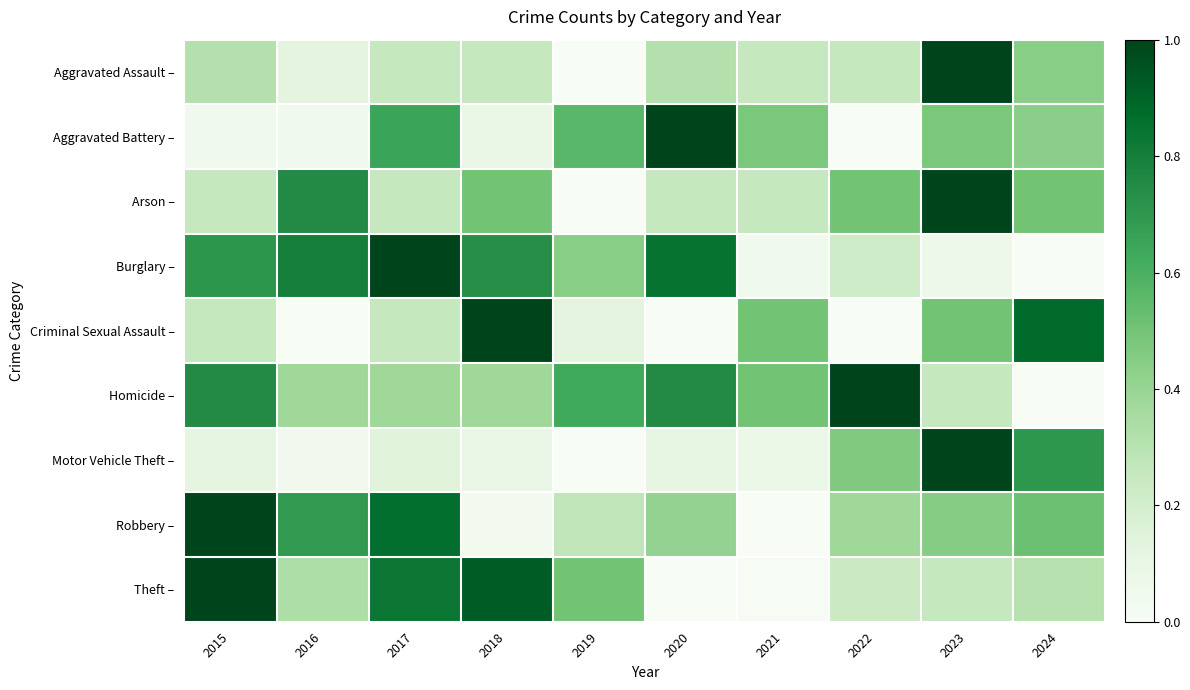

Reading left to right, transcribe all the data shown in this chart.

Aggravated Assault –: 2015=0.3	2016=0.1	2017=0.2	2018=0.2	2019=0.0	2020=0.3	2021=0.2	2022=0.2	2023=1.0	2024=0.4
Aggravated Battery –: 2015=0.0	2016=0.0	2017=0.7	2018=0.1	2019=0.6	2020=1.0	2021=0.5	2022=0.0	2023=0.5	2024=0.4
Arson –: 2015=0.2	2016=0.8	2017=0.2	2018=0.5	2019=0.0	2020=0.2	2021=0.2	2022=0.5	2023=1.0	2024=0.5
Burglary –: 2015=0.7	2016=0.8	2017=1.0	2018=0.7	2019=0.4	2020=0.8	2021=0.0	2022=0.2	2023=0.1	2024=0.0
Criminal Sexual Assault –: 2015=0.2	2016=0.0	2017=0.2	2018=1.0	2019=0.1	2020=0.0	2021=0.5	2022=0.0	2023=0.5	2024=0.9
Homicide –: 2015=0.8	2016=0.4	2017=0.4	2018=0.4	2019=0.6	2020=0.8	2021=0.5	2022=1.0	2023=0.2	2024=0.0
Motor Vehicle Theft –: 2015=0.1	2016=0.0	2017=0.1	2018=0.1	2019=0.0	2020=0.1	2021=0.1	2022=0.5	2023=1.0	2024=0.7
Robbery –: 2015=1.0	2016=0.7	2017=0.9	2018=0.0	2019=0.3	2020=0.4	2021=0.0	2022=0.4	2023=0.4	2024=0.5
Theft –: 2015=1.0	2016=0.3	2017=0.8	2018=0.9	2019=0.5	2020=0.0	2021=0.0	2022=0.2	2023=0.3	2024=0.3